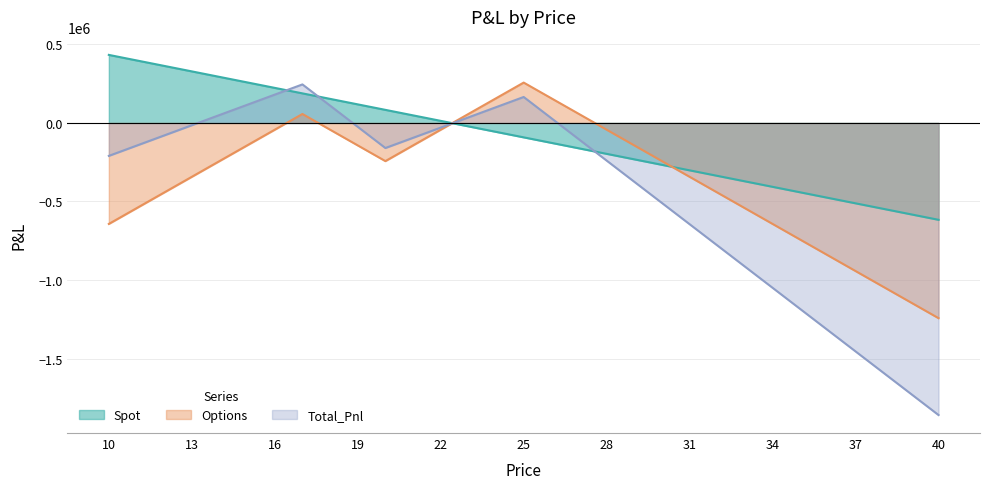

How many values in Options are below zero?

25